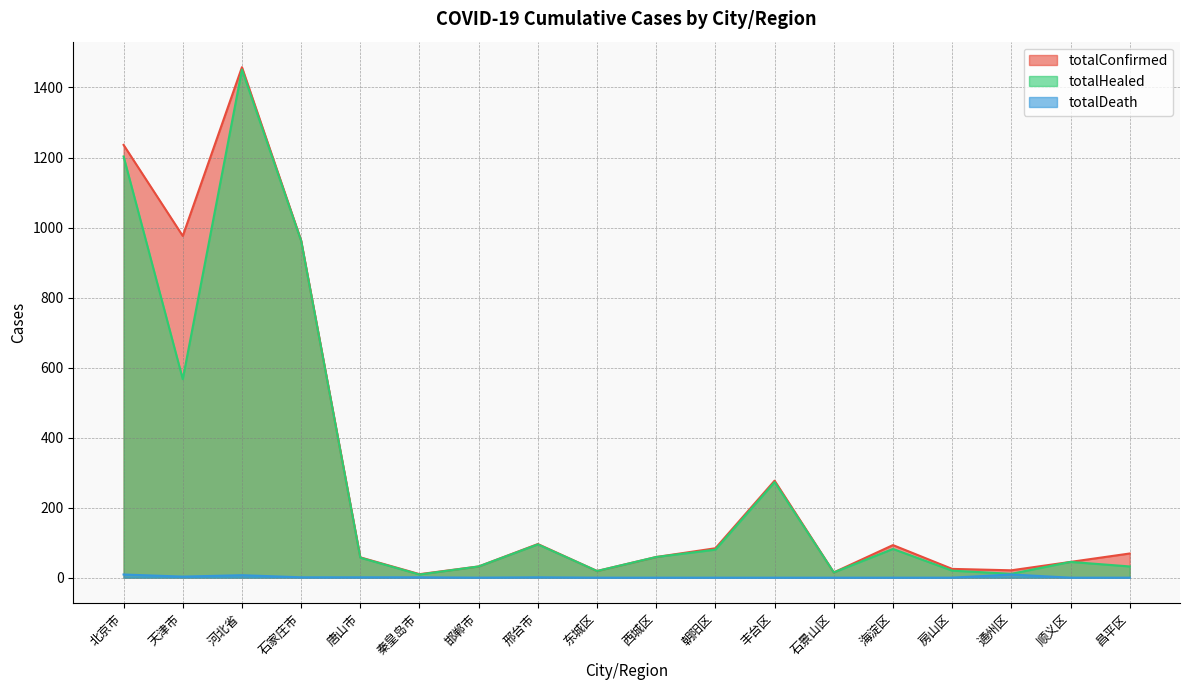

The value of totalHealed at 唐山市 is 95. True or false?

False